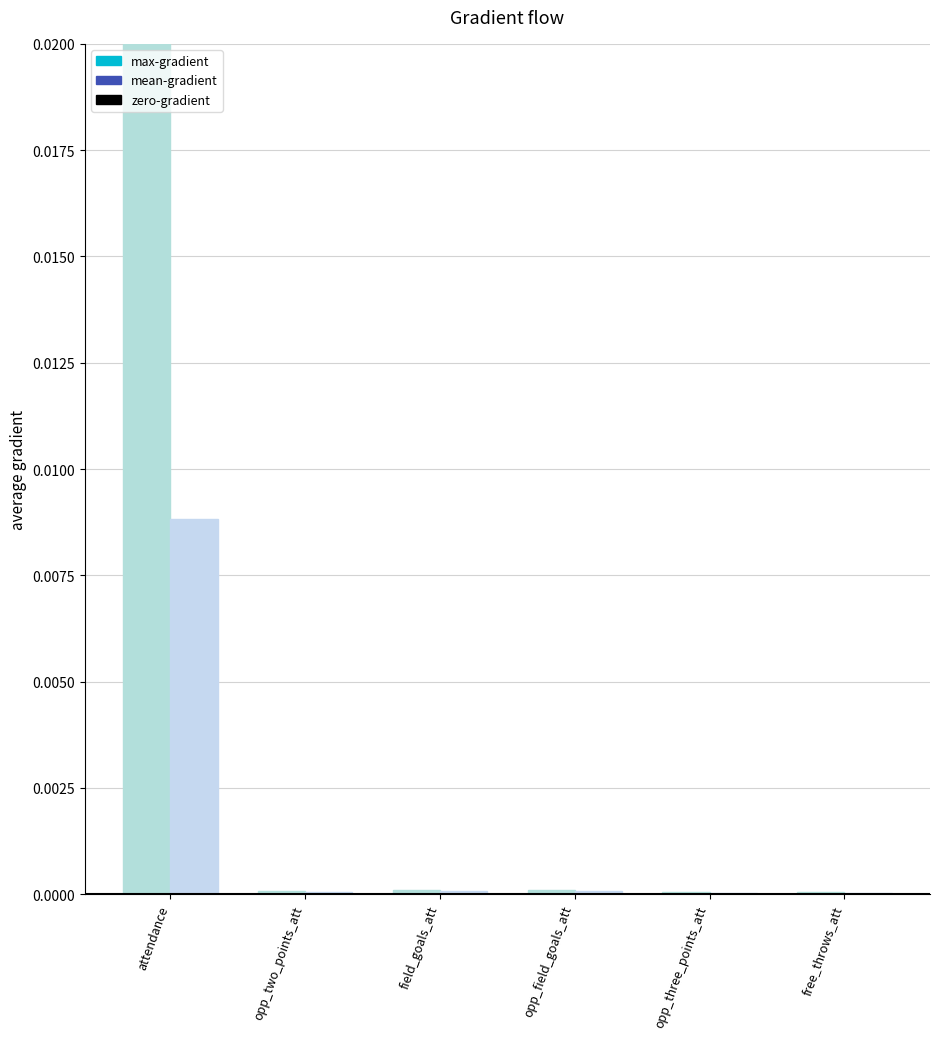

Which series has the largest range (max minus min)?

max-gradient